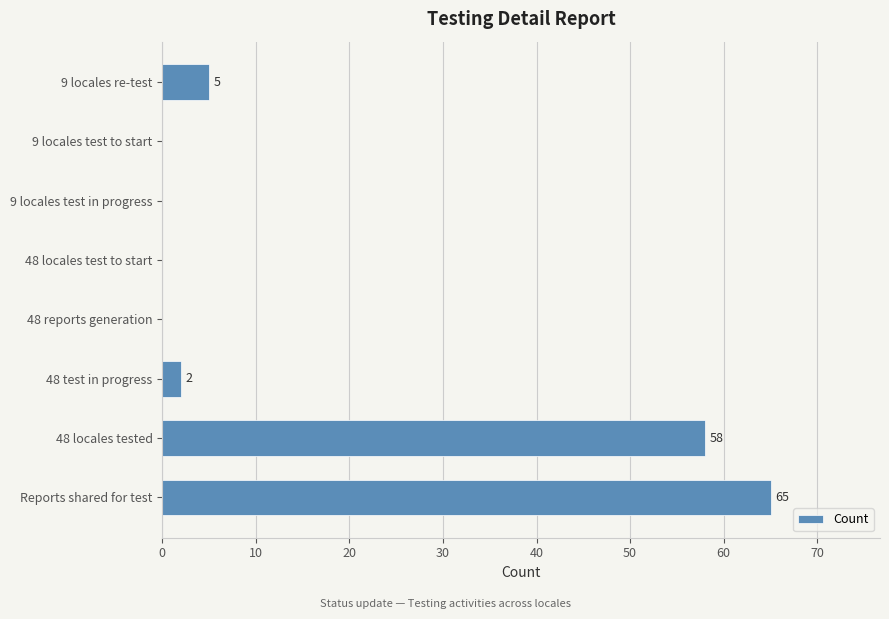

The value at Reports shared for test is 114. True or false?

False